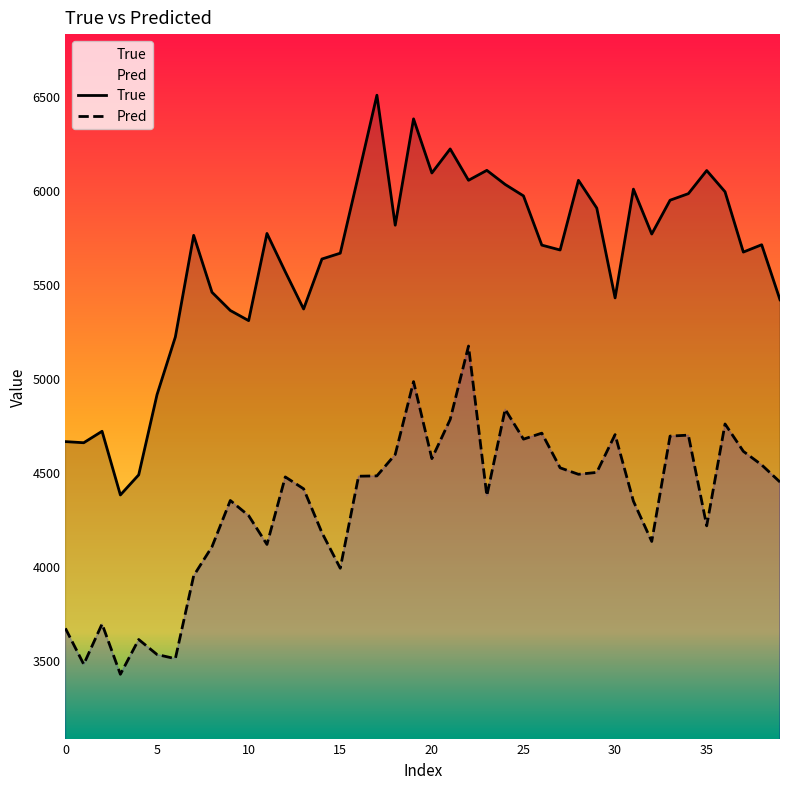

How many values in the Pred series exceed 4472?

20